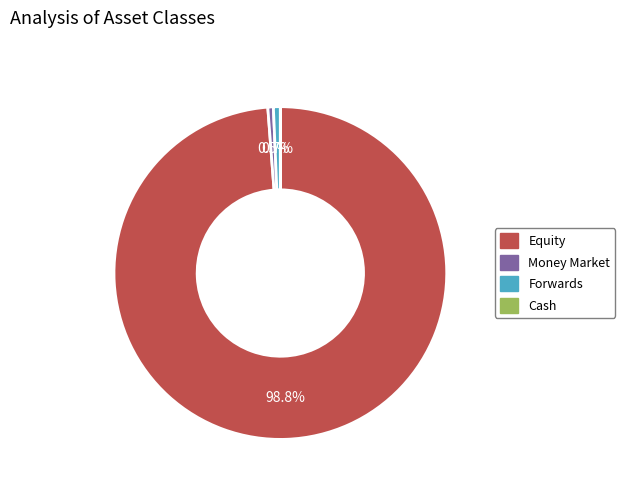

Combined, what portion of the pie is Forwards and Equity?

99.5%